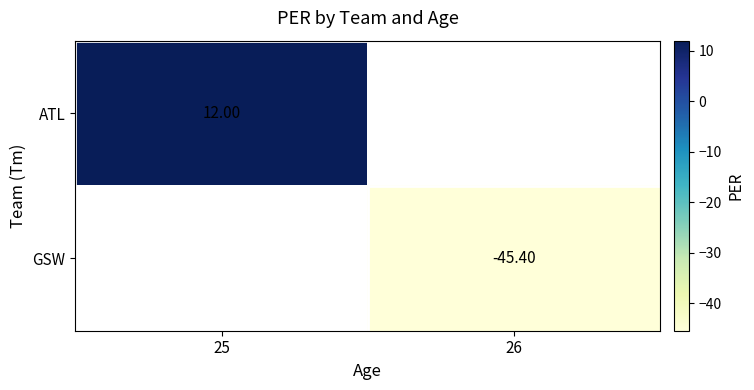

What value does the GSW series have at 26?

-45.4